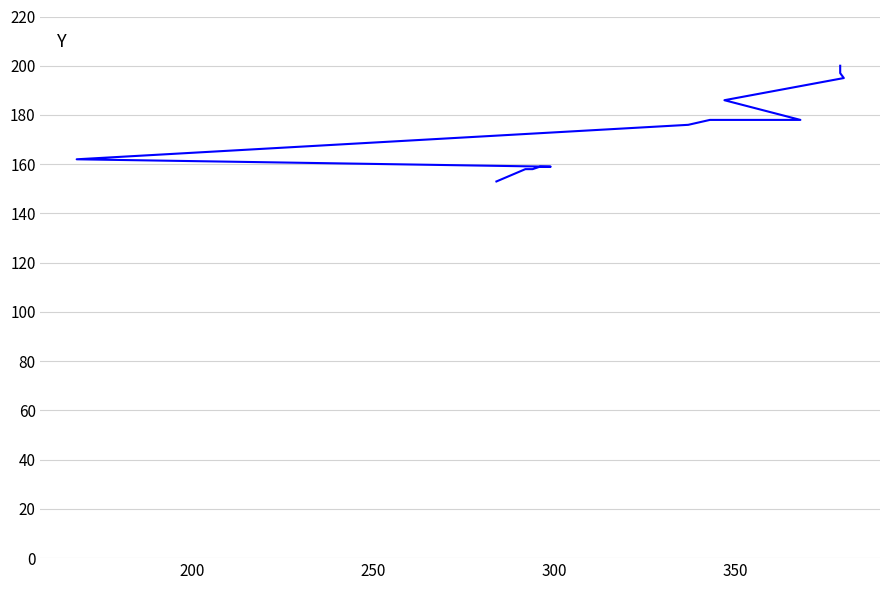

Reading left to right, what are all the values shown in this chart?

153	158	158	159	159	162	176	178	178	186	195	197	200